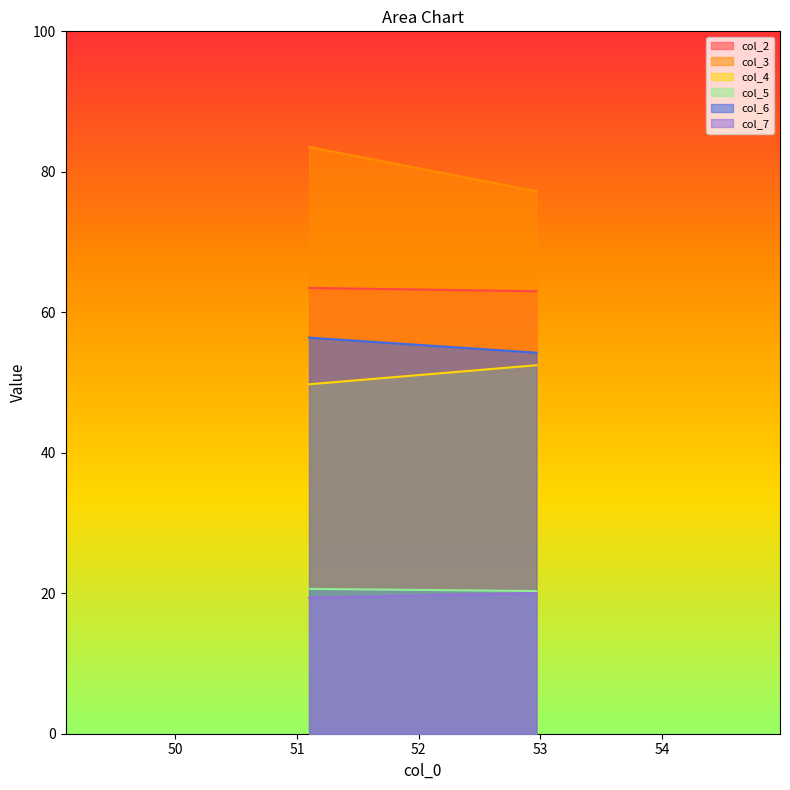

Is the value of col_4 at 51.1 greater than the value of col_3 at 52.96666667?

No